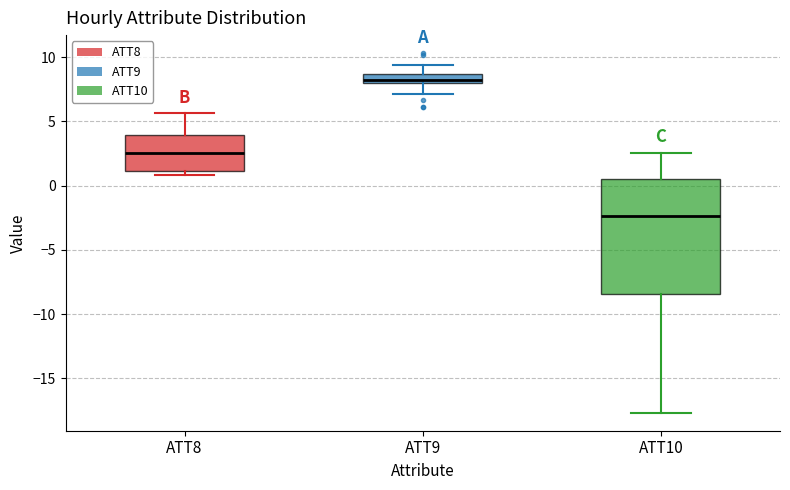

Which box is the tallest, from its lower edge to its upper edge?

ATT10